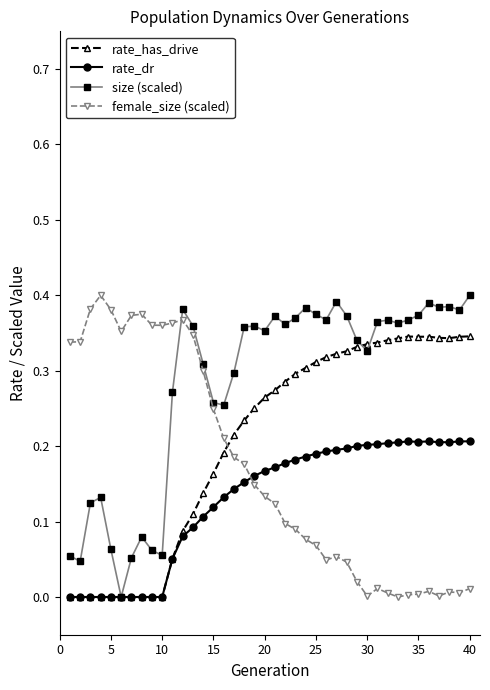

Does the chart have visible grid lines?

No